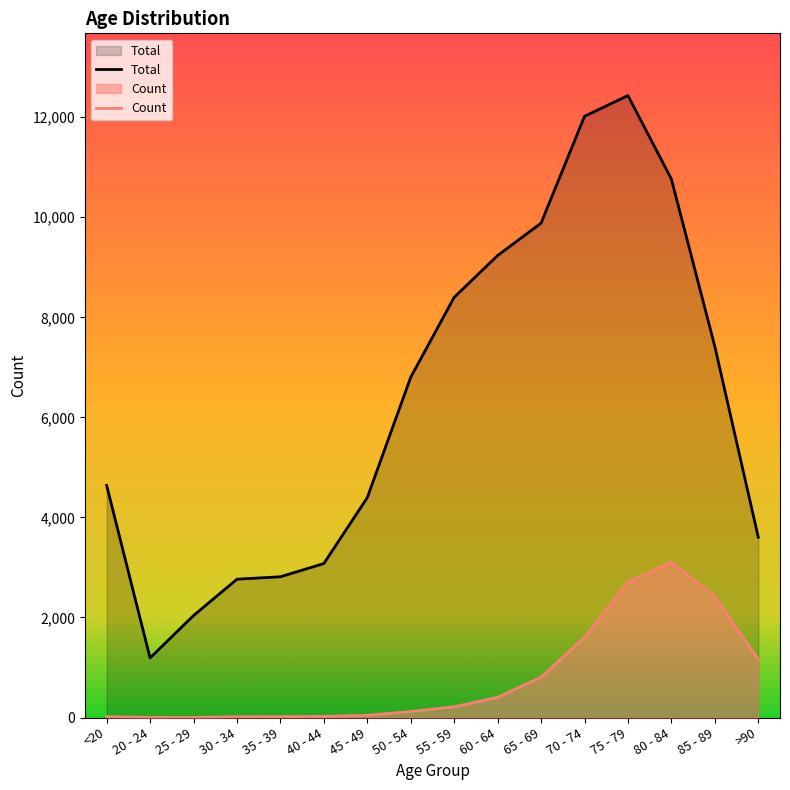

How many distinct data groups are displayed?

2